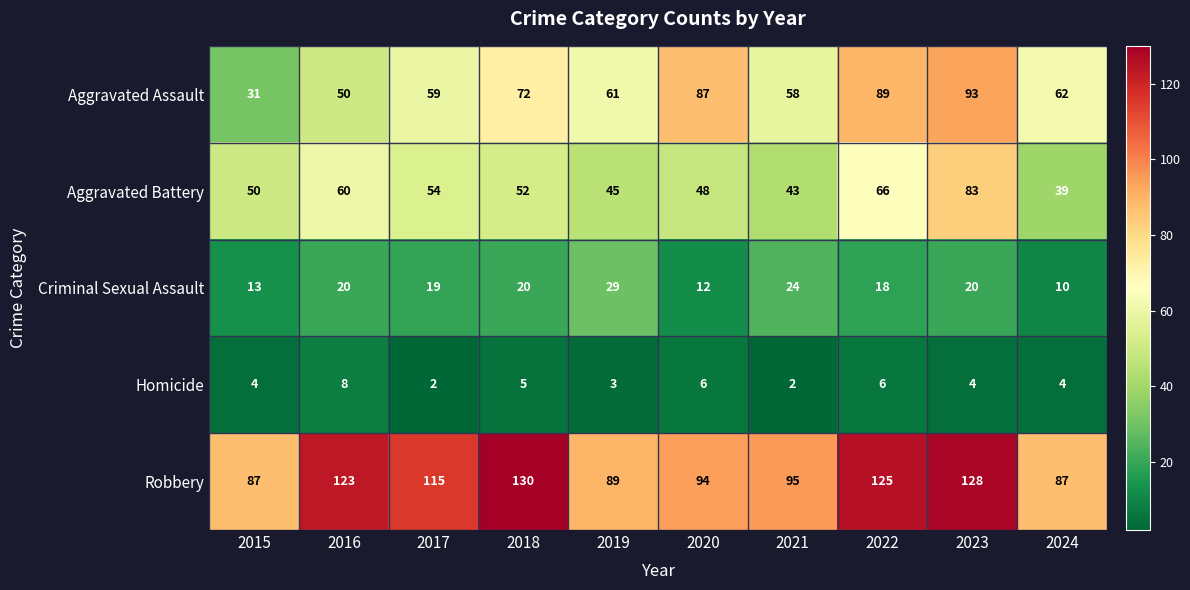

The value of Criminal Sexual Assault at 2024 is 10. True or false?

True